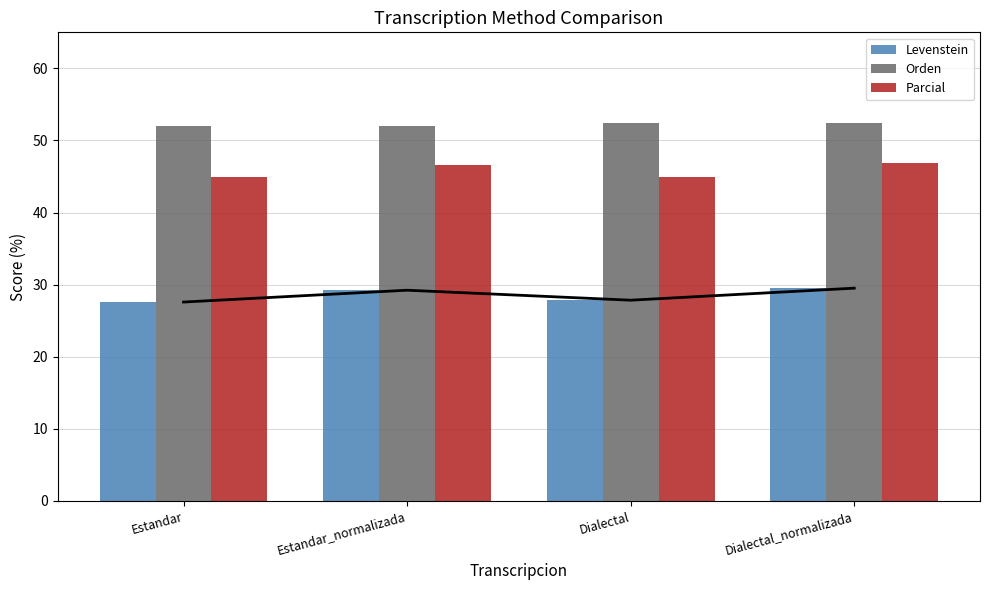

What are all the series names shown in the legend?

Levenstein, Orden, Parcial